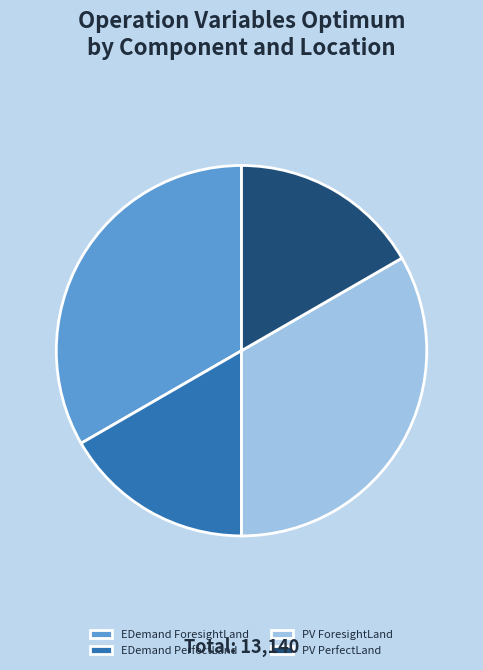

Is there a majority slice in this chart?

No